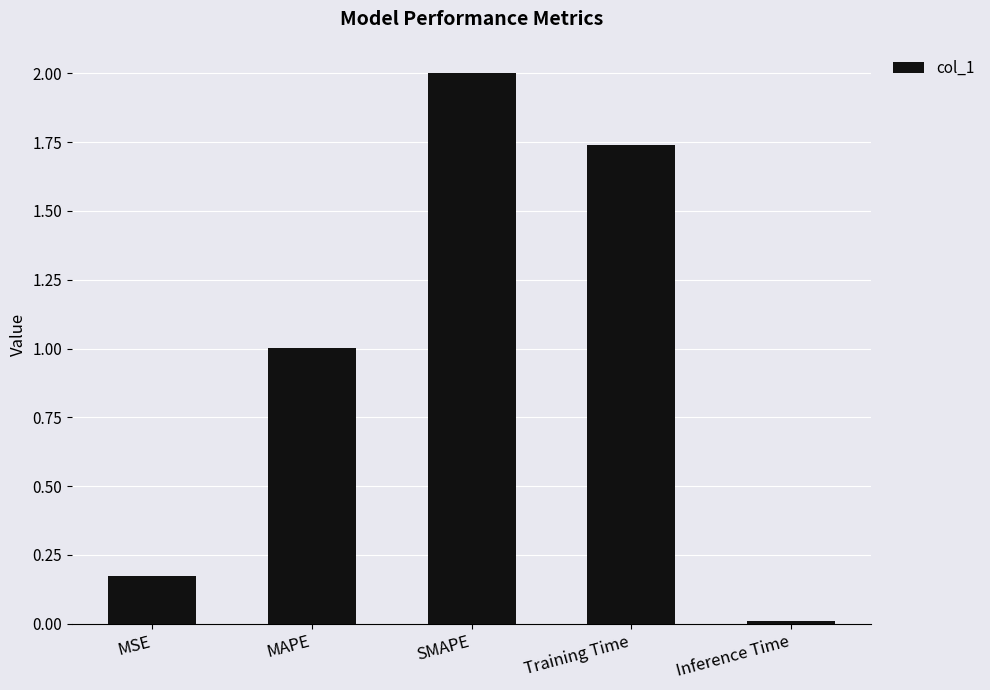

Which has a higher value, MSE or SMAPE?

SMAPE